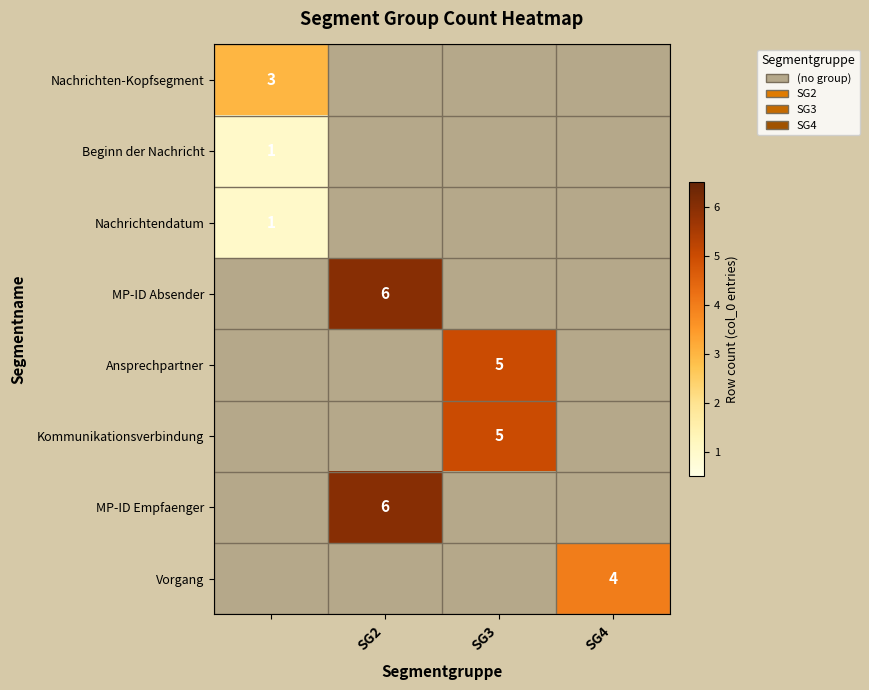

Is it true that Kommunikationsverbindung equals 0 at SG4?

True